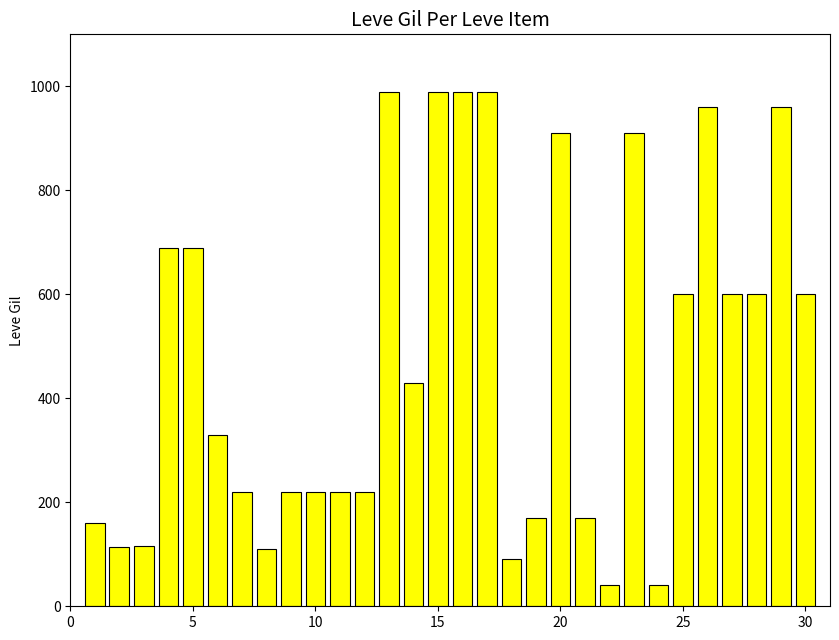

What is the difference between the maximum and second lowest values?

950